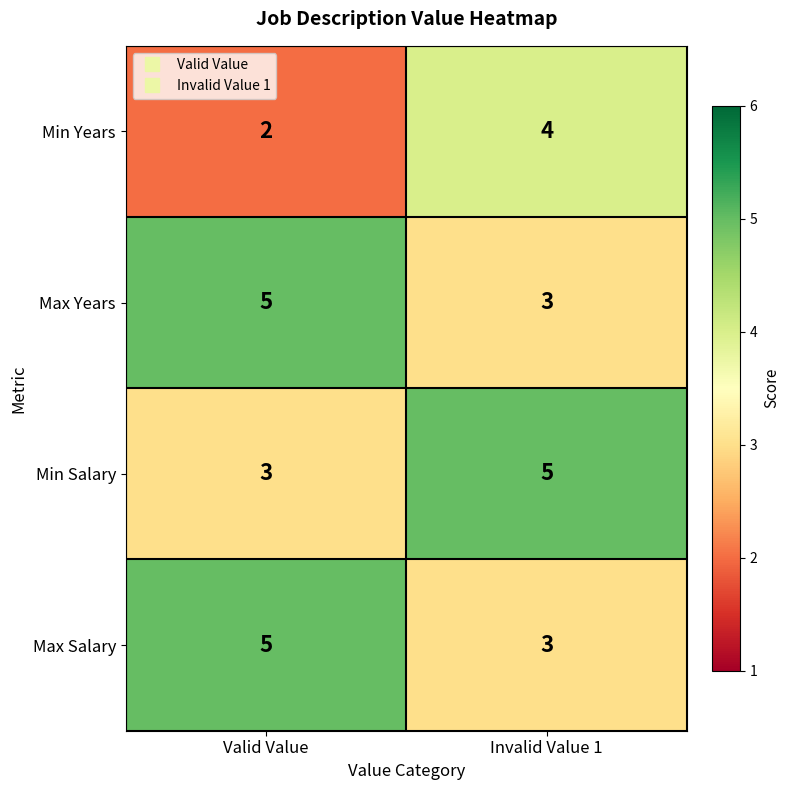

At which label does Min Years reach its minimum?

Valid Value